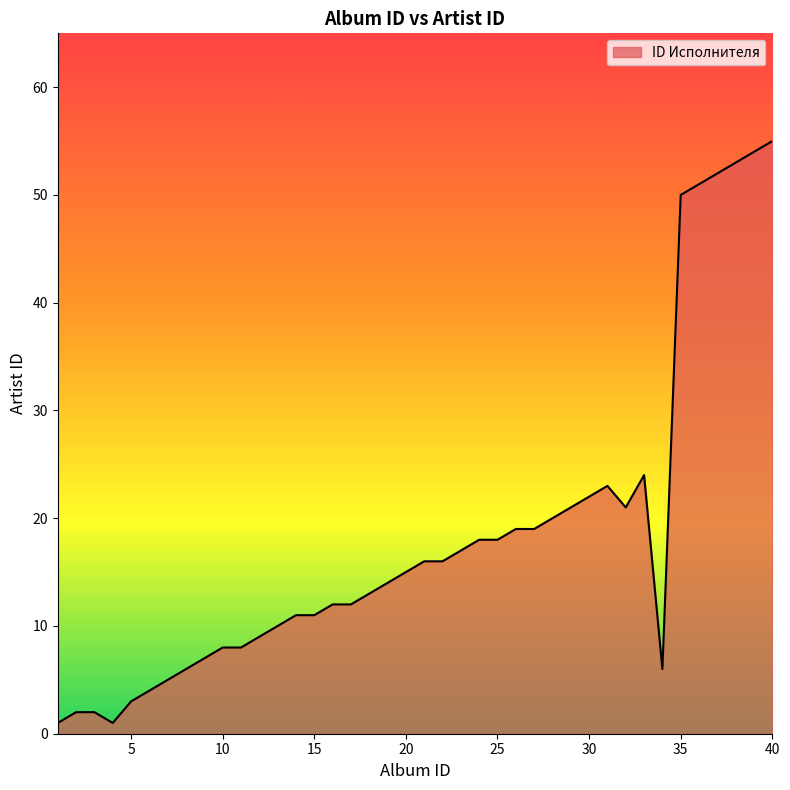

How many series are shown in this chart?

1